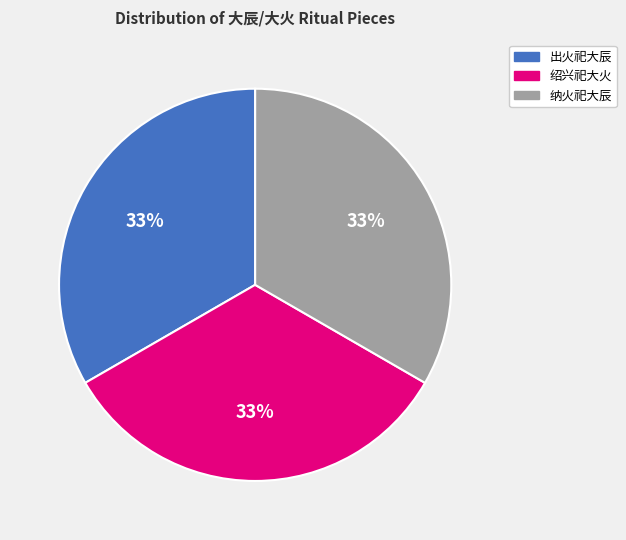

How many segments does this pie chart have?

3